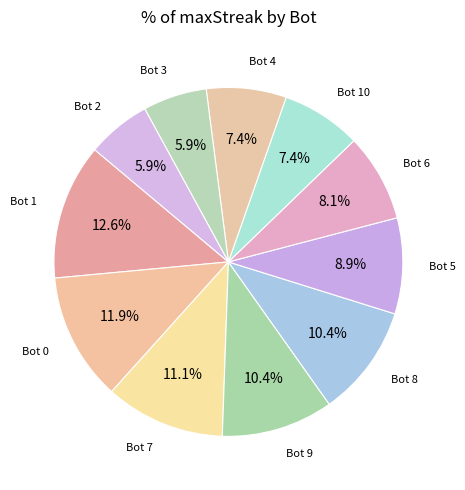

Count the number of slices in the pie.

11